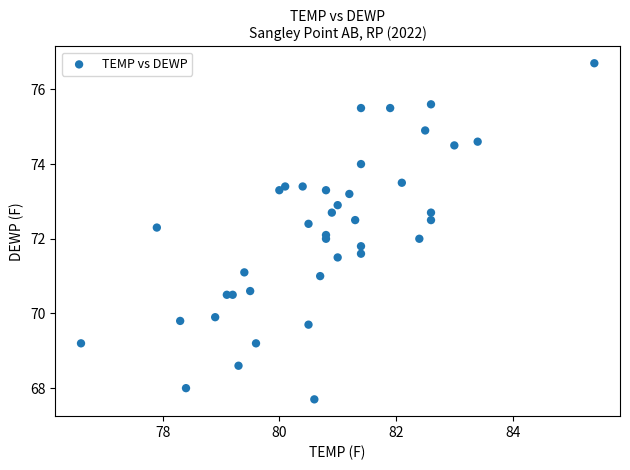

What is the range of X values (max minus min)?

8.8